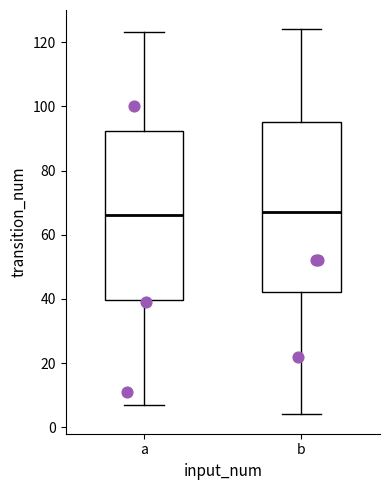

Where does the upper whisker of the box for b end on the y-axis? The values are not printed on the chart, so give them approximately, as read against the axis.

124